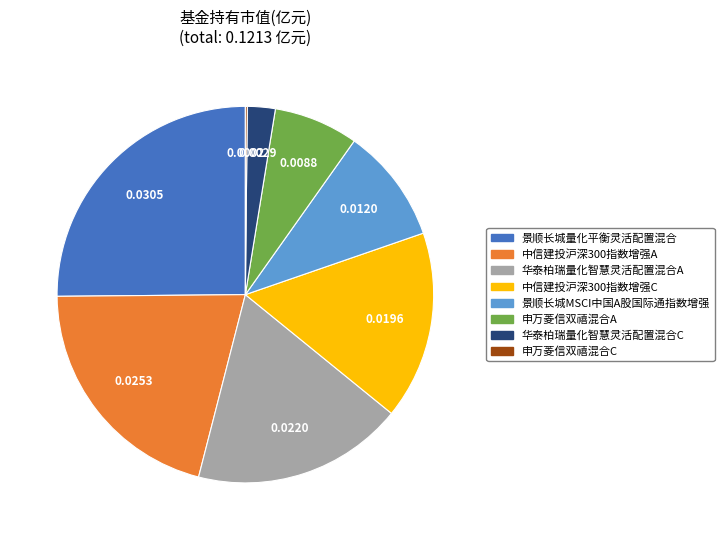

Between 华泰柏瑞量化智慧灵活配置混合C and 华泰柏瑞量化智慧灵活配置混合A, which is larger?

华泰柏瑞量化智慧灵活配置混合A